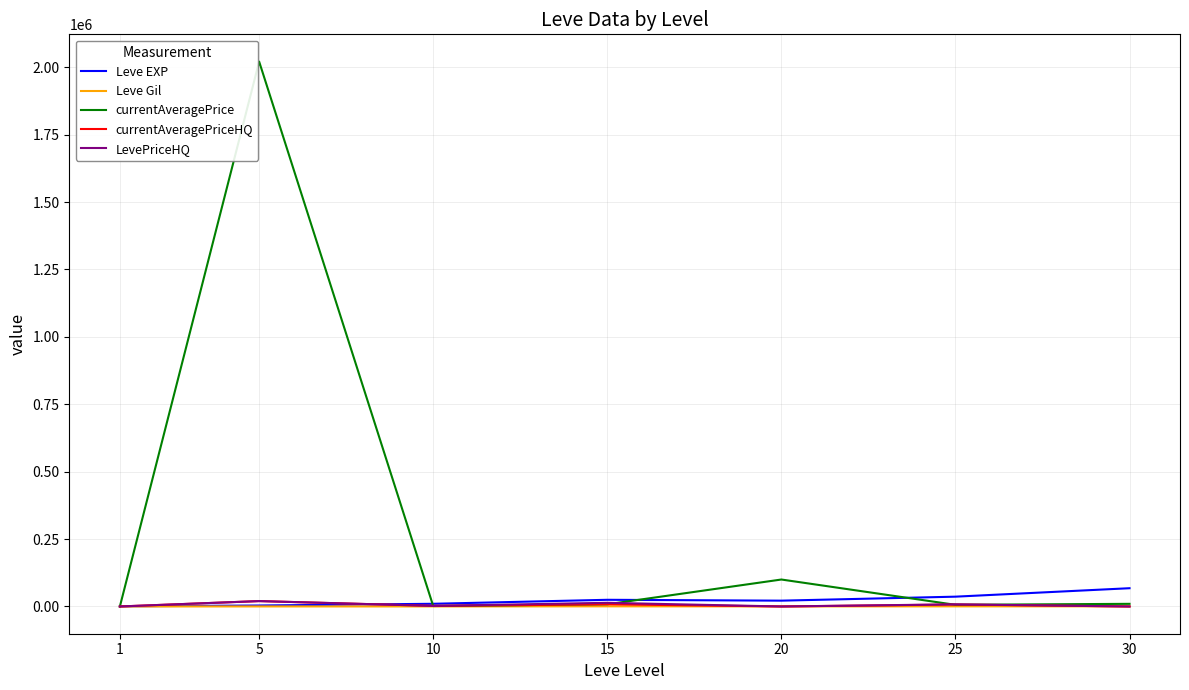

At how many categories does at least one series exceed 124165?

1